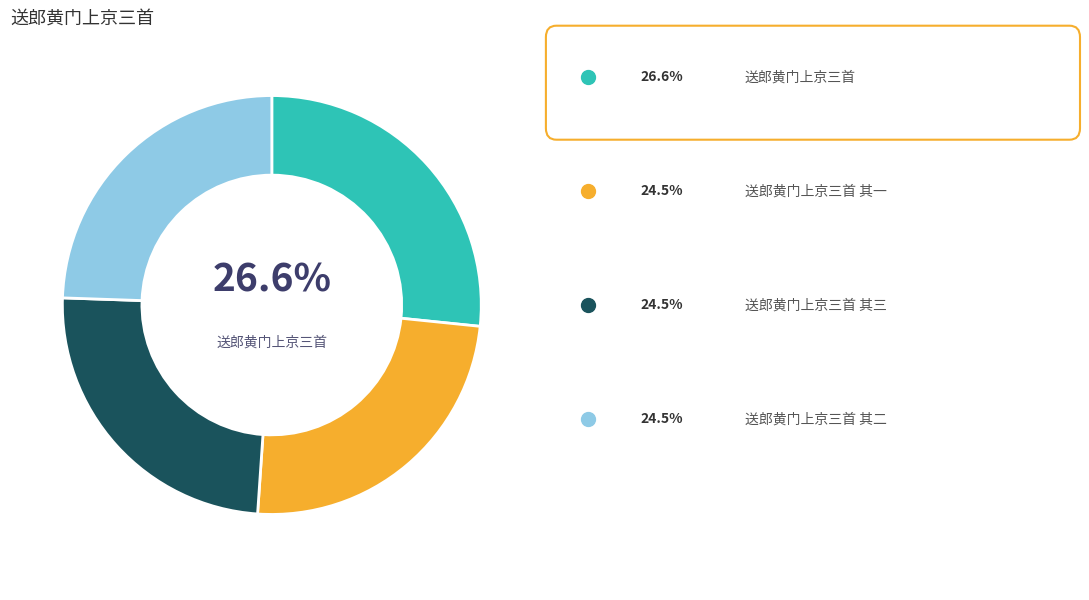

Does any single category account for the majority?

No